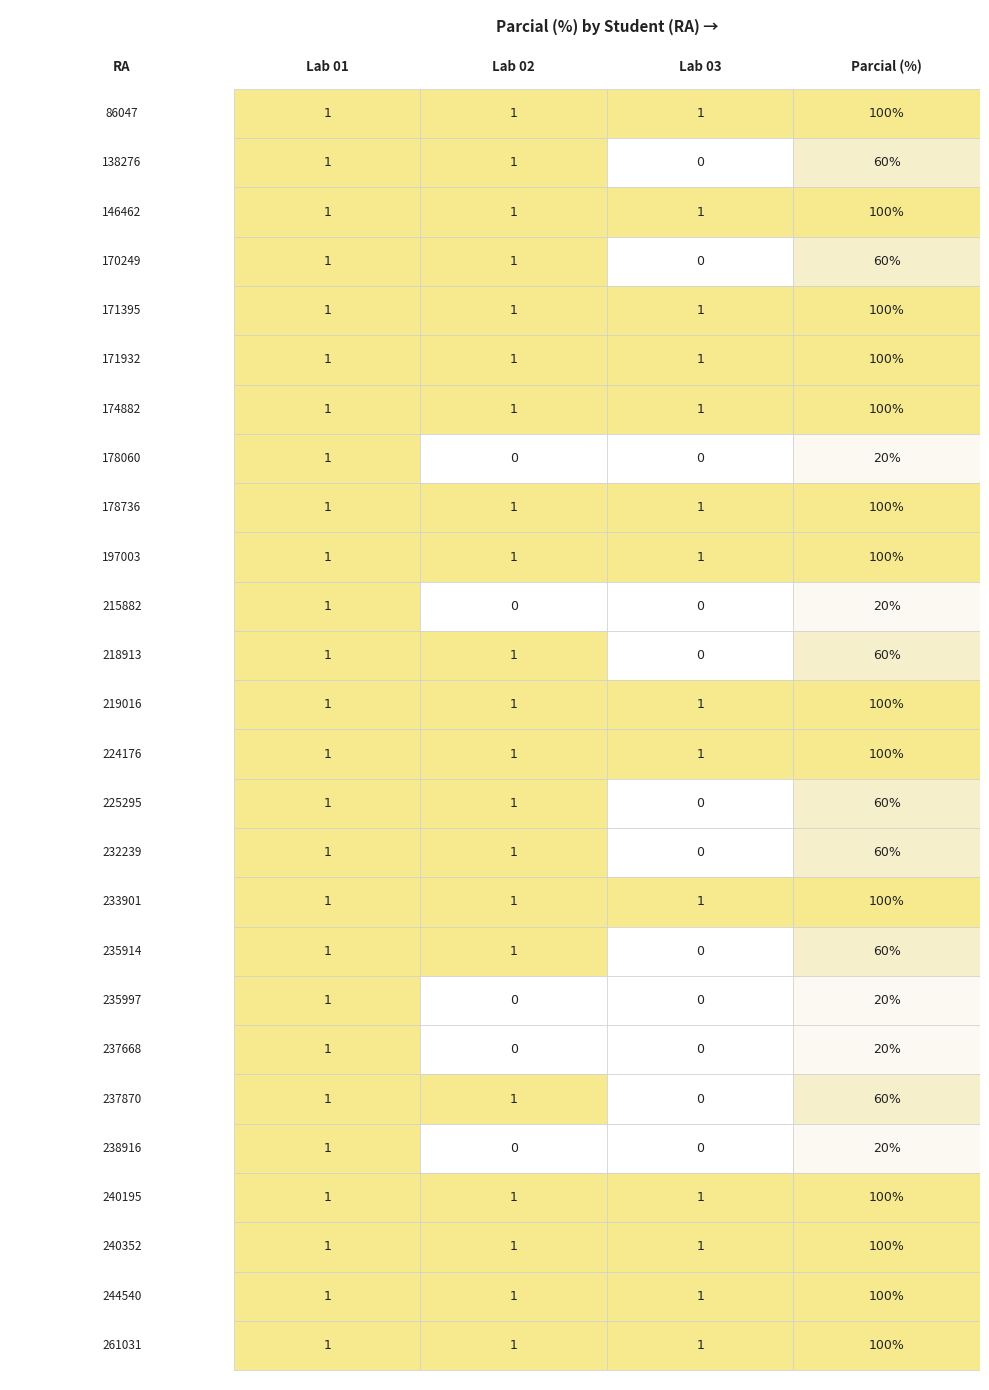

Rank the categories by 235914 value from lowest to highest.

2, 0, 1